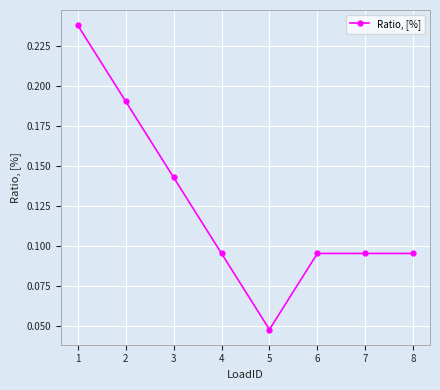

True or false: the data shows 0.0 at 8.

False